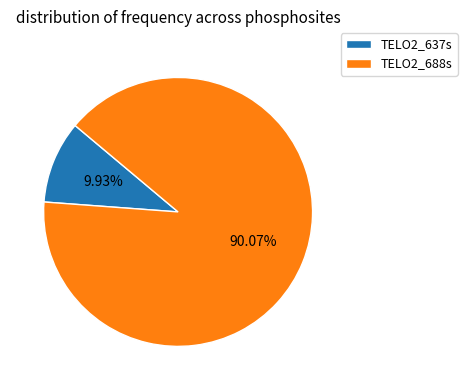

Is TELO2_688s the majority of the pie?

Yes